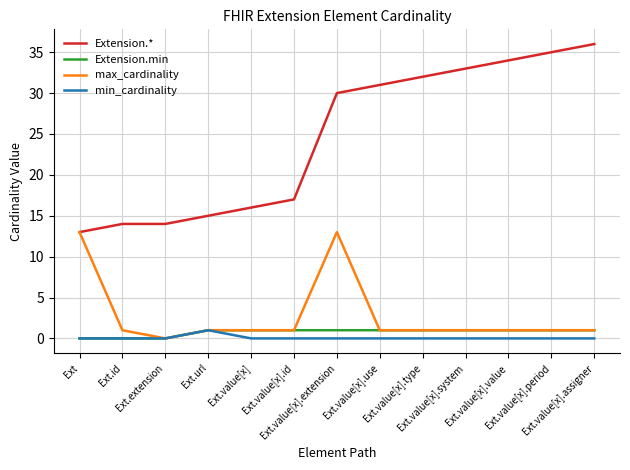

How many lines are shown in the chart?

4